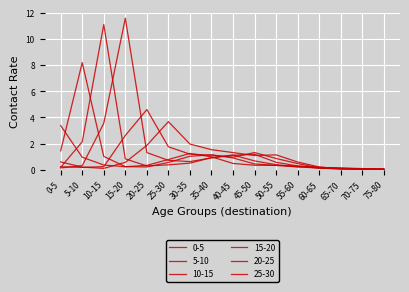

Reading right to left, list all the values displayed in this chart.

0-5: 75-80=0.0	70-75=0.1	65-70=0.1	60-65=0.2	55-60=0.3	50-55=0.3	45-50=0.4	40-45=0.5	35-40=1.0	30-35=1.3	25-30=0.8	20-25=0.3	15-20=0.2	10-15=0.4	5-10=1.0	0-5=3.4
5-10: 75-80=0.0	70-75=0.1	65-70=0.1	60-65=0.2	55-60=0.2	50-55=0.3	45-50=0.4	40-45=0.9	35-40=1.1	30-35=1.0	25-30=0.6	20-25=0.2	15-20=0.2	10-15=1.0	5-10=8.2	0-5=1.5
10-15: 75-80=0.1	70-75=0.1	65-70=0.1	60-65=0.1	55-60=0.2	50-55=0.4	45-50=0.7	40-45=1.1	35-40=0.9	30-35=0.5	25-30=0.4	20-25=0.3	15-20=0.8	10-15=11.1	5-10=2.1	0-5=0.2
15-20: 75-80=0.0	70-75=0.0	65-70=0.1	60-65=0.1	55-60=0.3	50-55=0.6	45-50=1.2	40-45=1.1	35-40=0.9	30-35=0.6	25-30=0.7	20-25=1.3	15-20=11.6	10-15=3.6	5-10=0.3	0-5=0.1
20-25: 75-80=0.1	70-75=0.1	65-70=0.1	60-65=0.1	55-60=0.5	50-55=0.9	45-50=1.3	40-45=1.0	35-40=1.1	30-35=1.2	25-30=1.8	20-25=4.6	15-20=2.6	10-15=0.2	5-10=0.2	0-5=0.2
25-30: 75-80=0.0	70-75=0.0	65-70=0.1	60-65=0.2	55-60=0.6	50-55=1.1	45-50=1.1	40-45=1.3	35-40=1.5	30-35=2.0	25-30=3.7	20-25=1.9	15-20=0.6	10-15=0.1	5-10=0.2	0-5=0.6